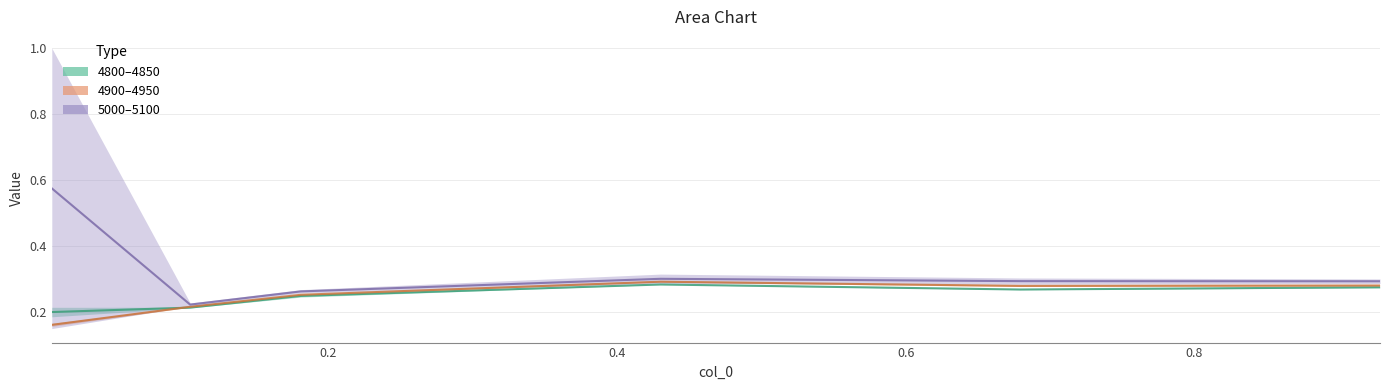

What is the difference between the maximum and minimum values in the 4800–4850 (mid) series?

0.1